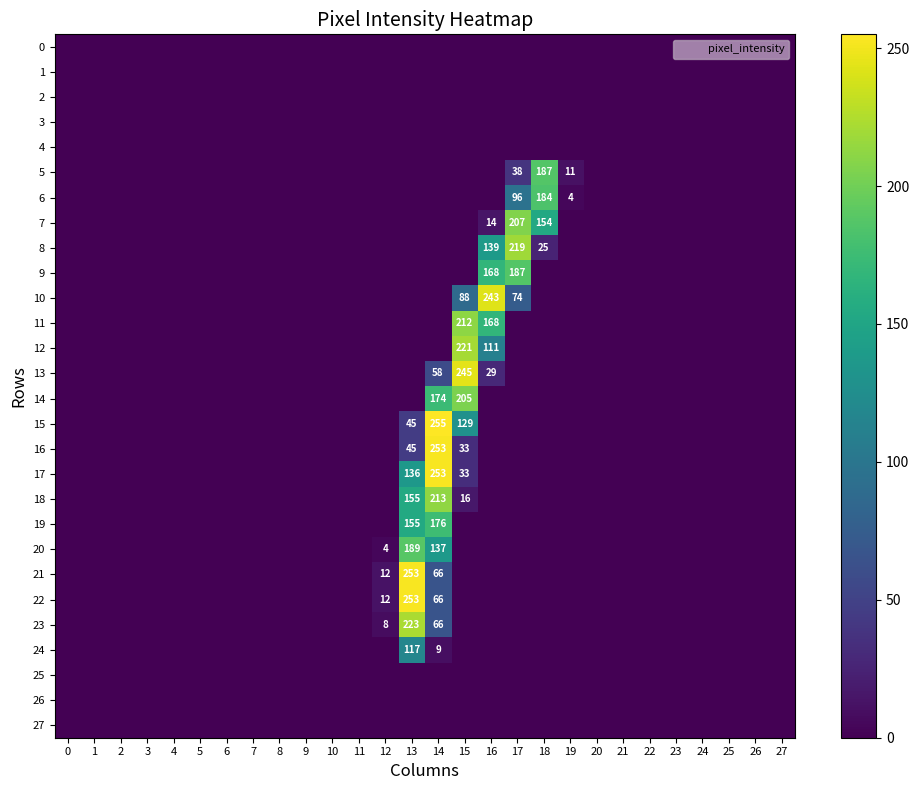

At how many categories does at least one series exceed 176?

6